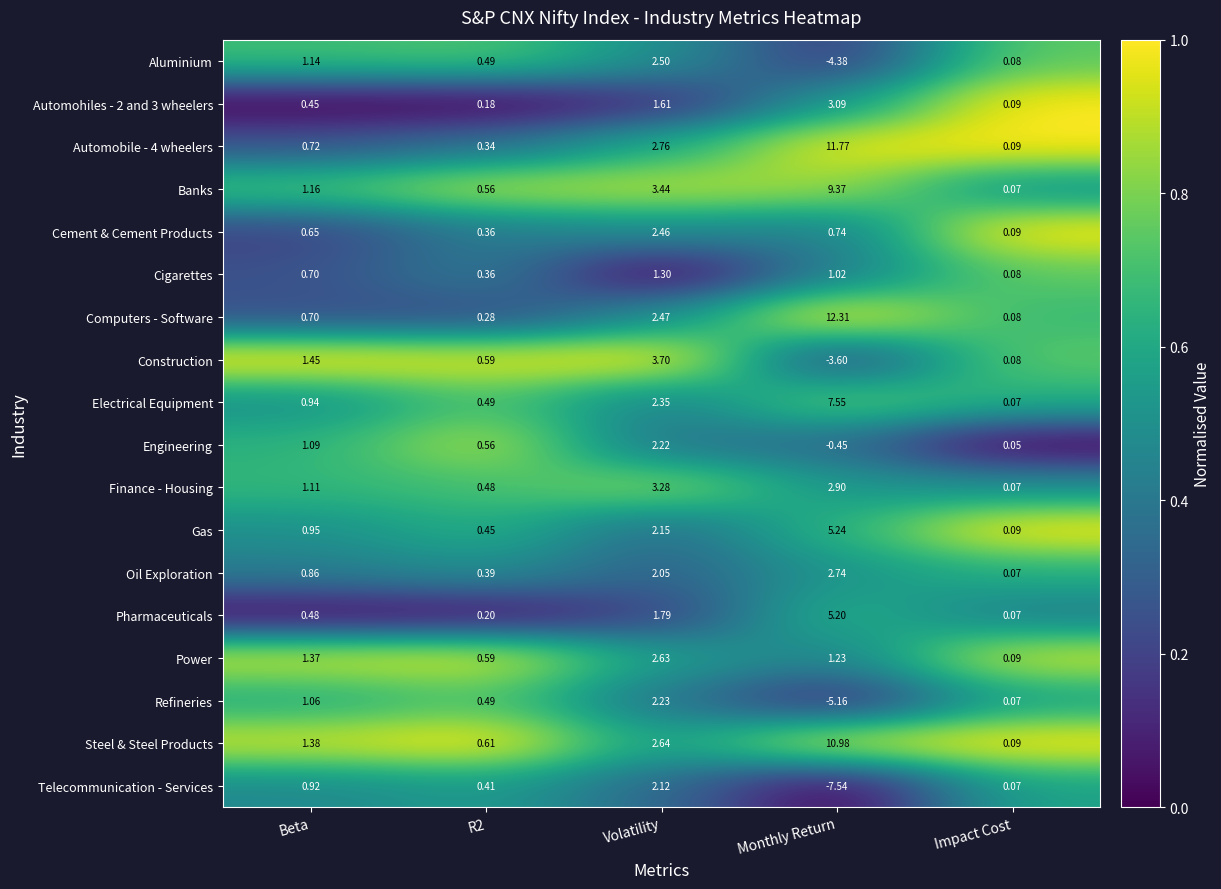

Count the number of categories in the chart.

5